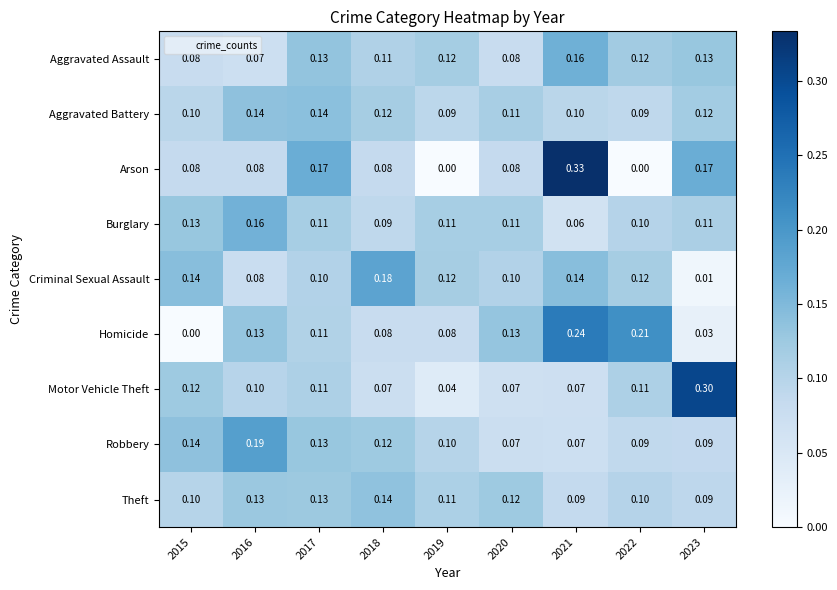

Between 2015 and 2017, which series saw the biggest shift?

Homicide